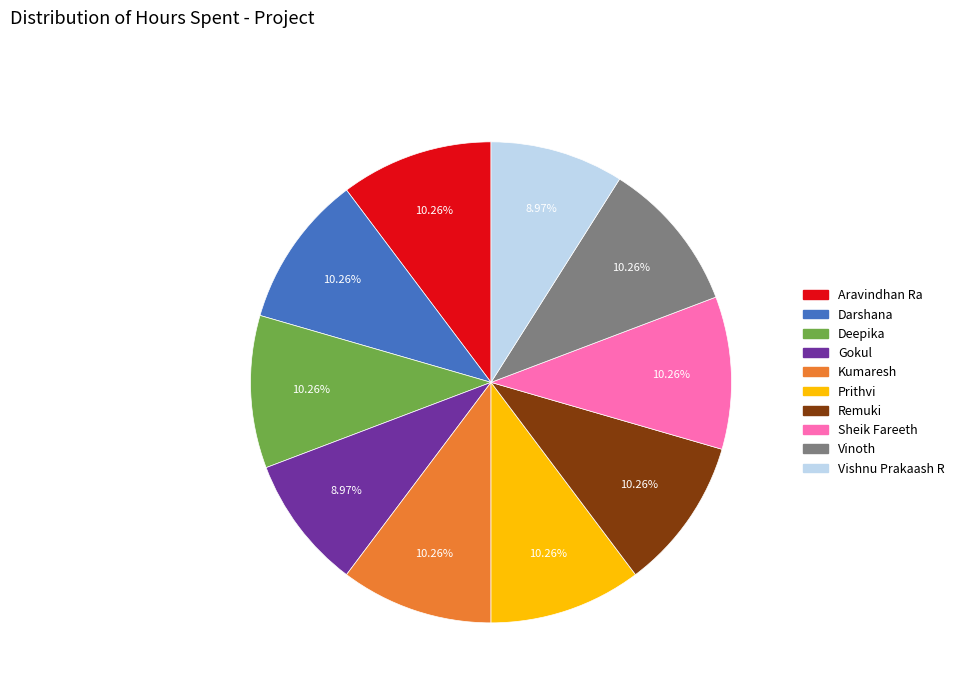

What is the total percentage of Vishnu Prakaash R and Deepika?

19.2%